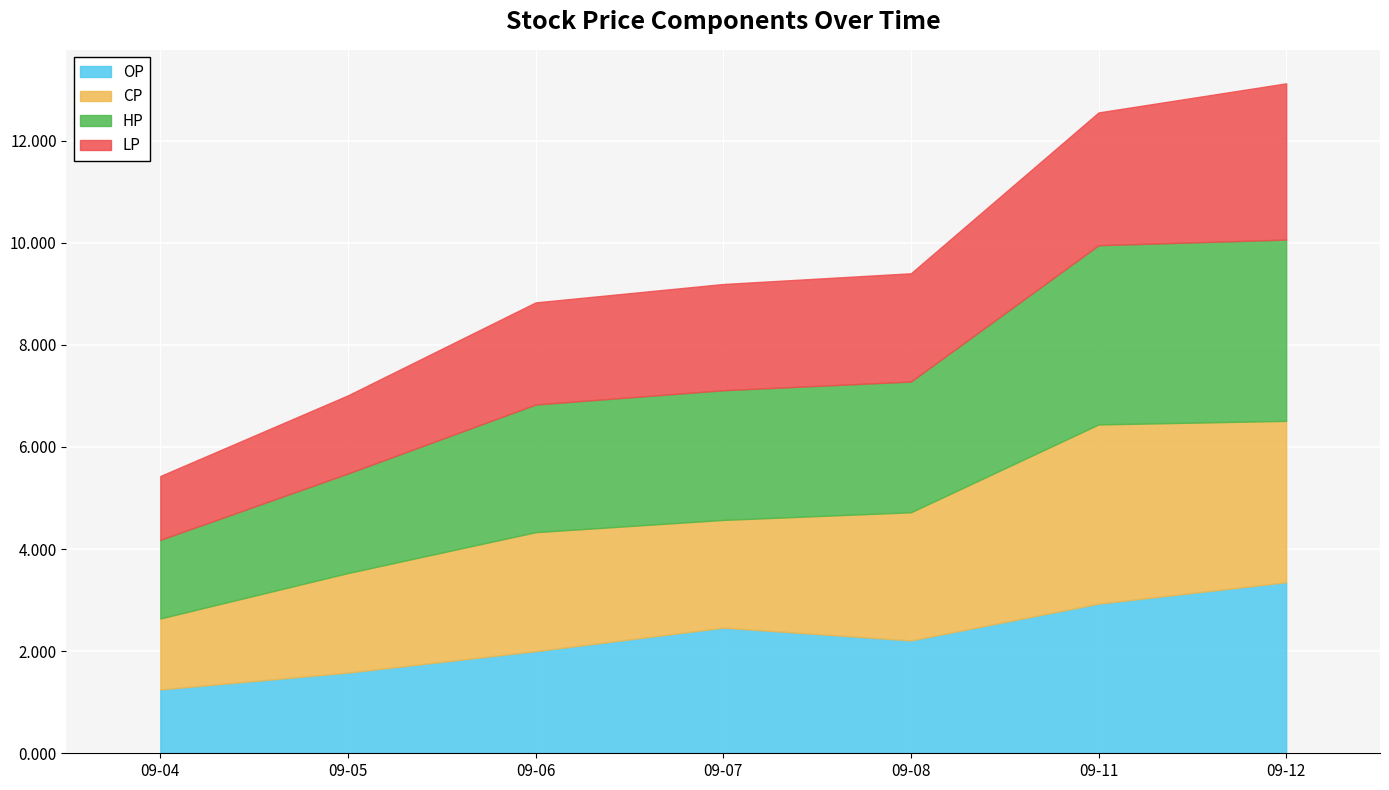

Is it true that HP equals 0.5 at 2017-09-05?

False